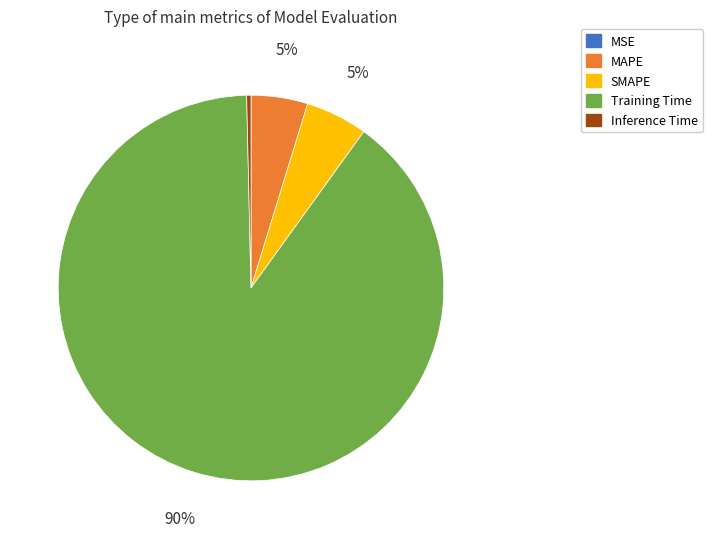

Does MAPE account for over 50% of the chart?

No